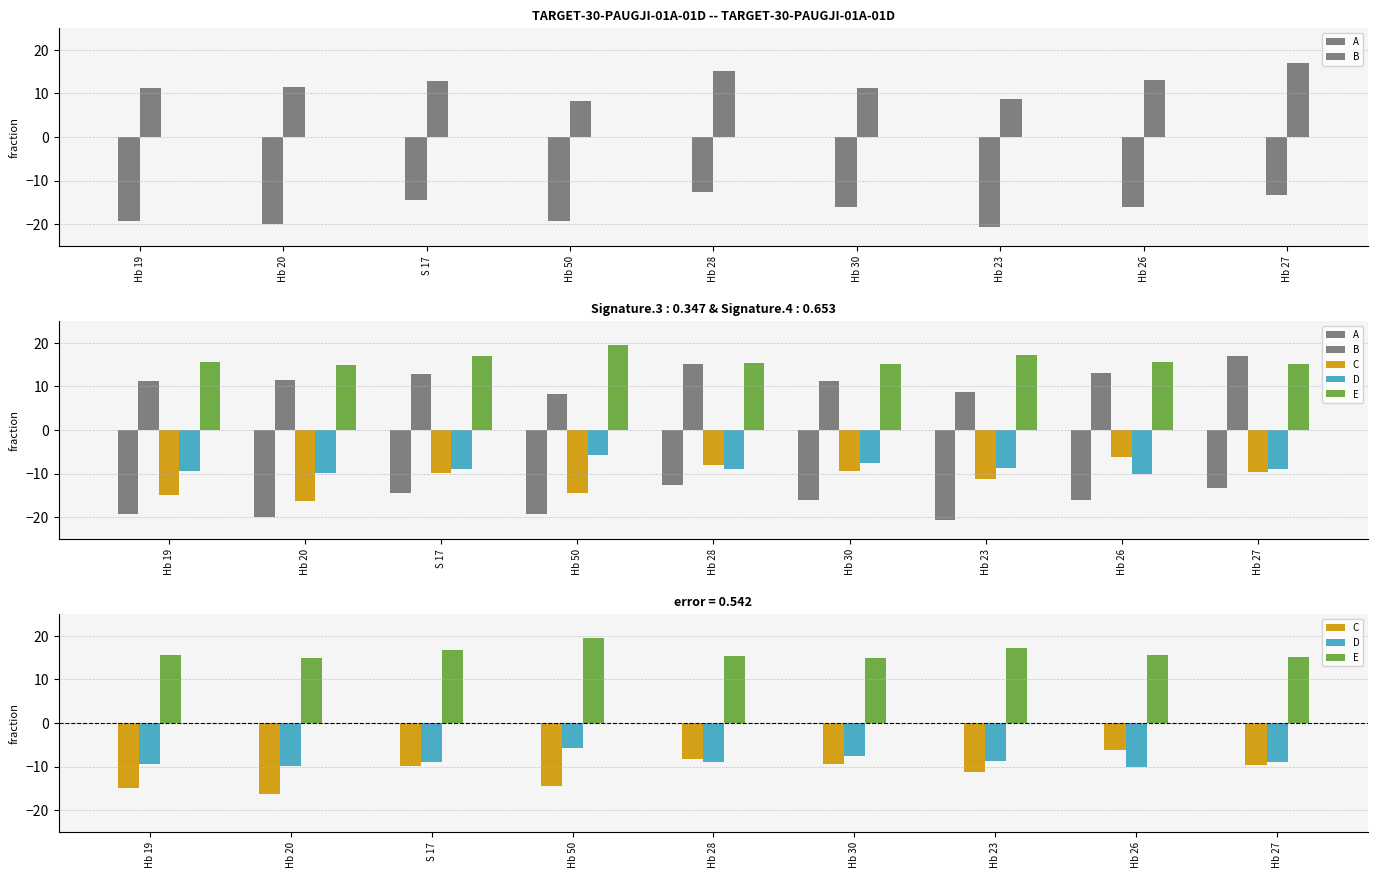

Does the chart contain any negative values?

Yes